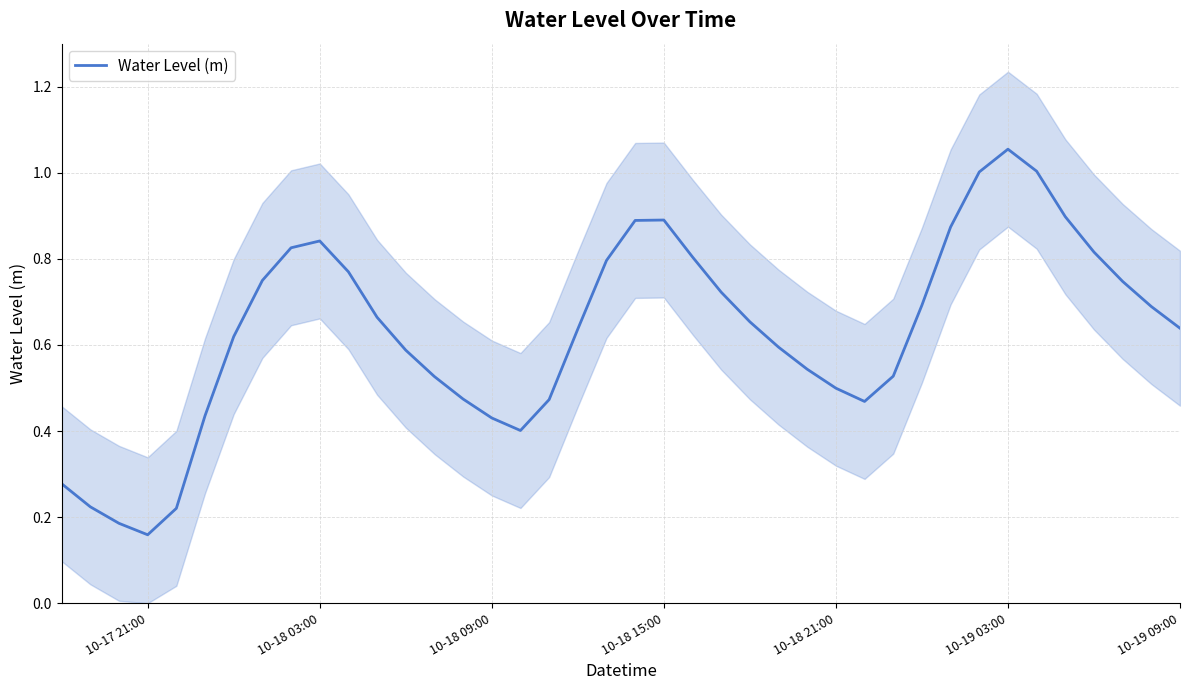

True or false: Water Level (m) has a value of 0.1 at 10-18 21:00.

False